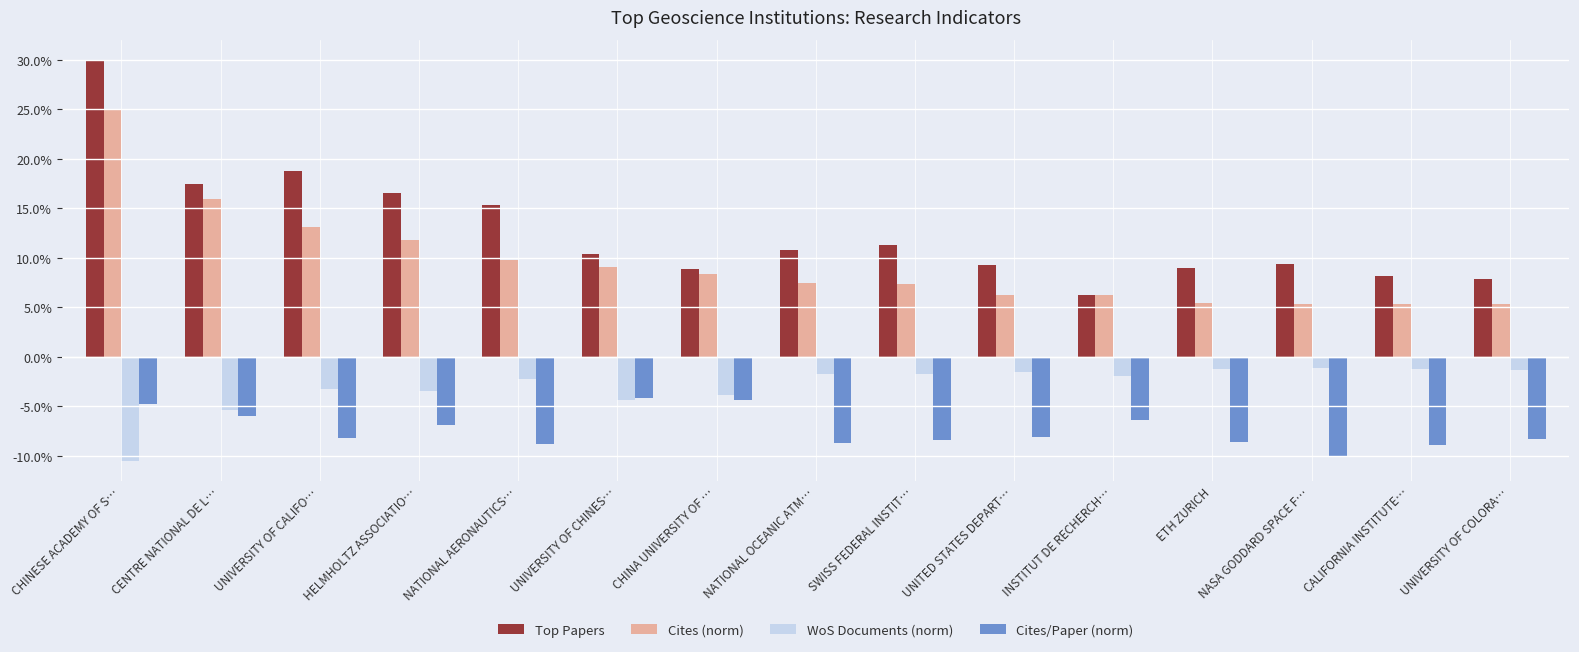

Is it true that WoS Documents (norm) equals -1.3 at UNIVERSITY OF COLORA…?

True